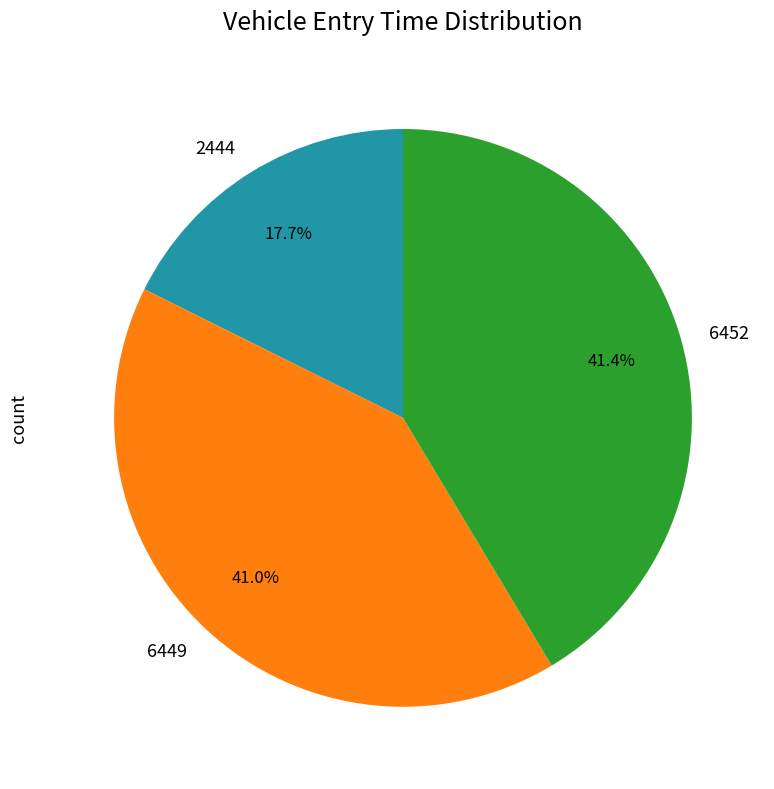

Approximately how many times larger is the value at 6452 compared to 2444?

2.3